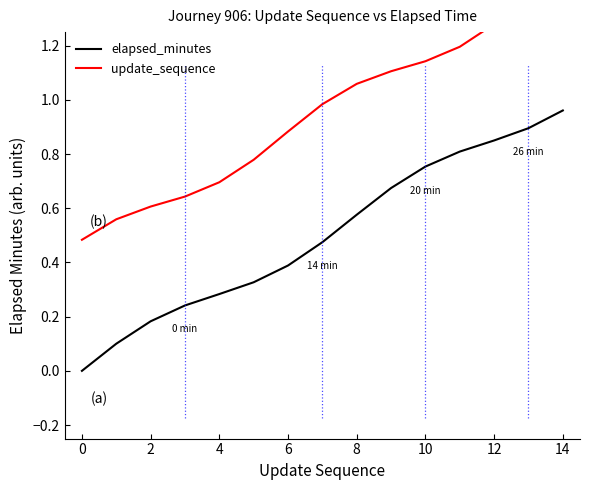

Is it true that elapsed_minutes equals 0.4 at 4?

False